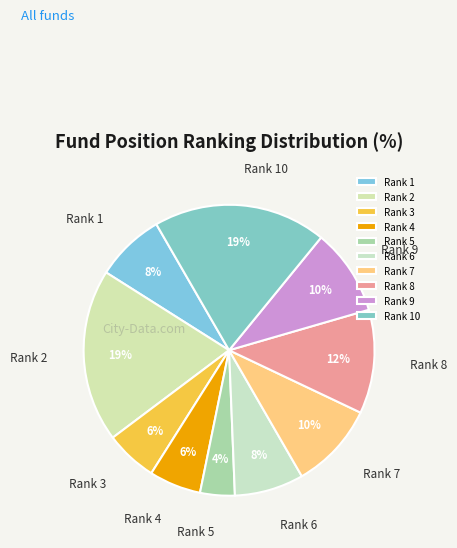

What is the smallest slice in the pie chart?

Rank 5